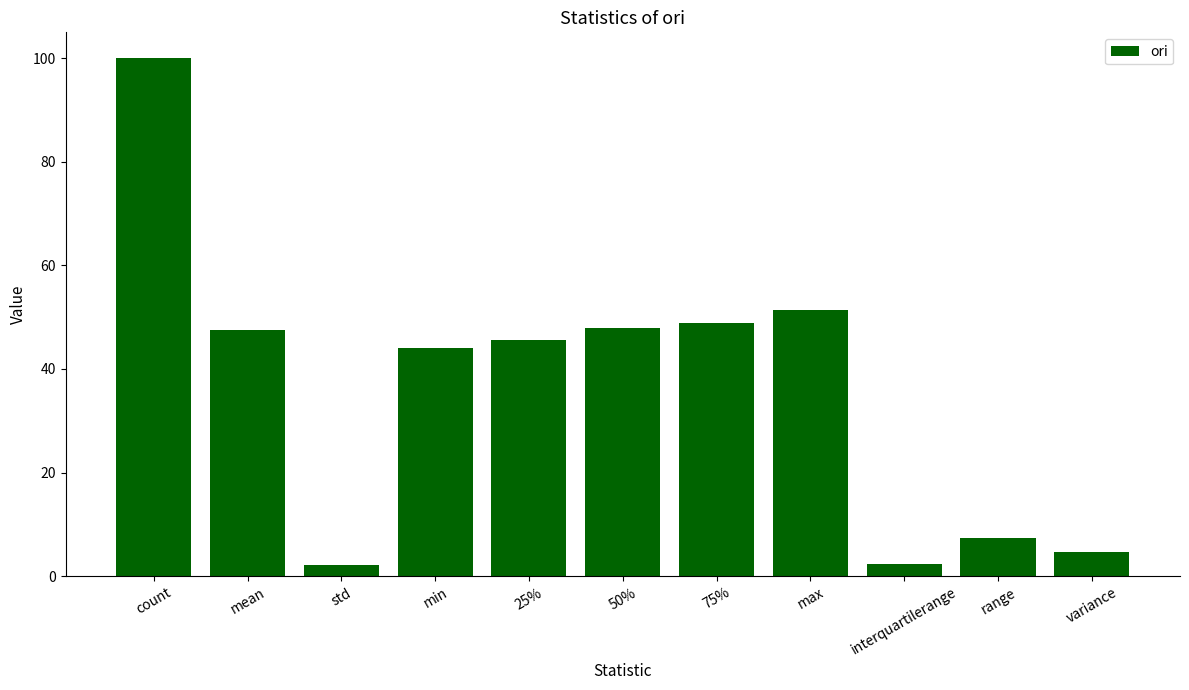

Between range and count, which is larger?

count